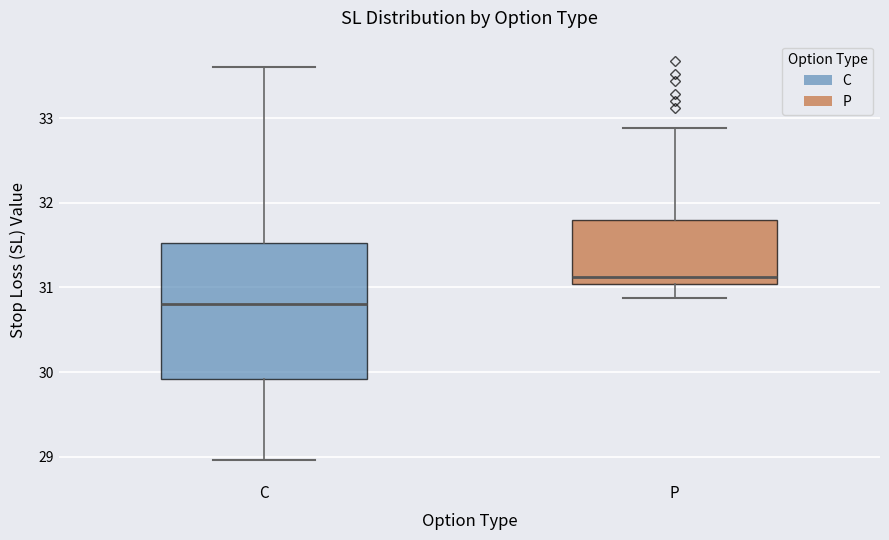

Where does the median line of the box for C sit on the y-axis? The values are not printed on the chart, so give them approximately, as read against the axis.

30.8